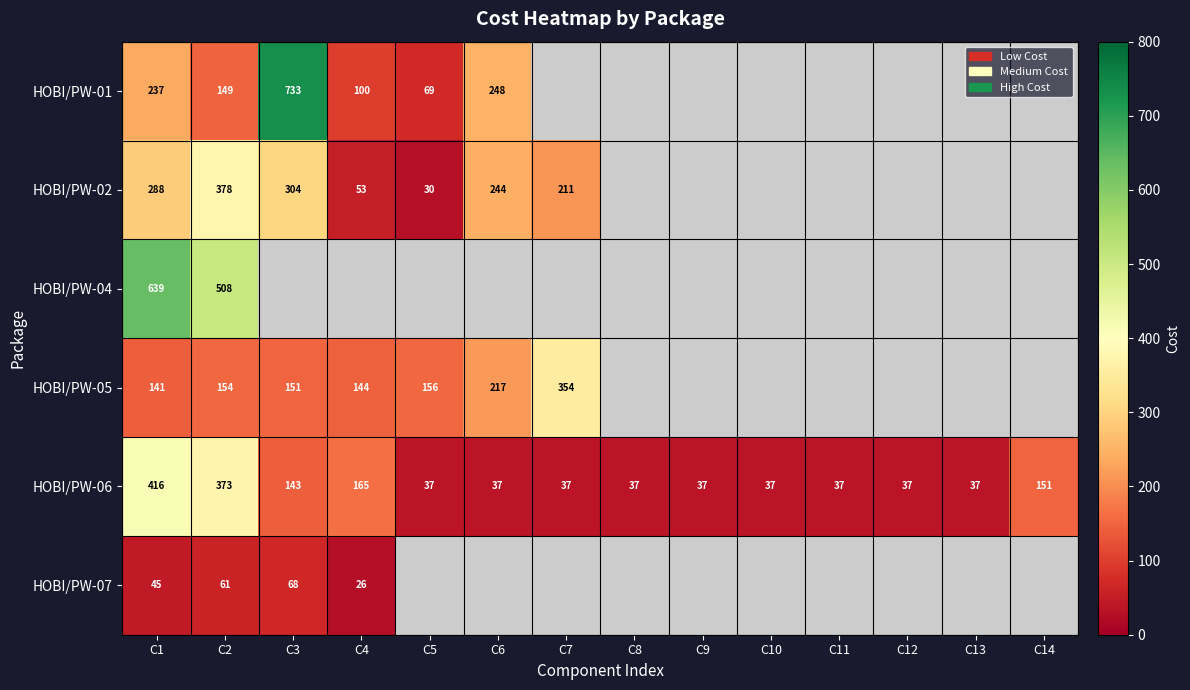

How many categories are shown in the chart?

14